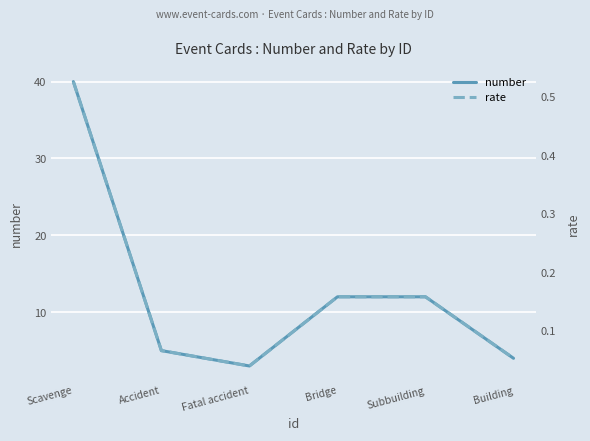

True or false: number has a value of 5.0 at Accident.

True